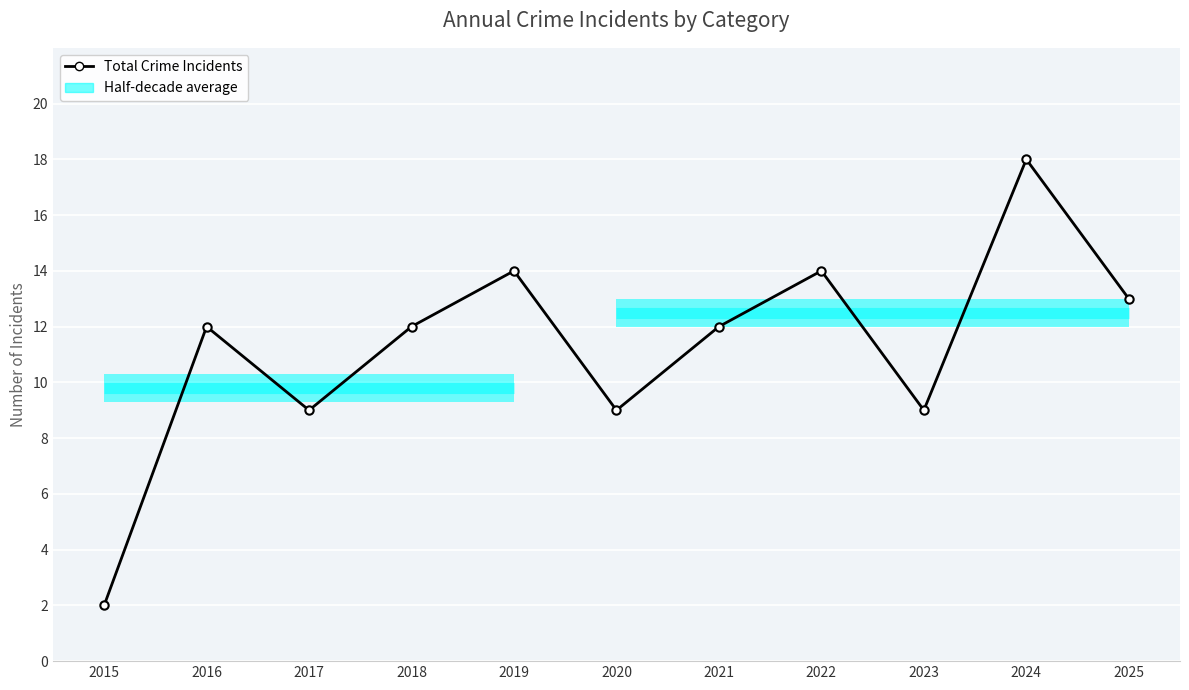

What is the sum of all values?

124